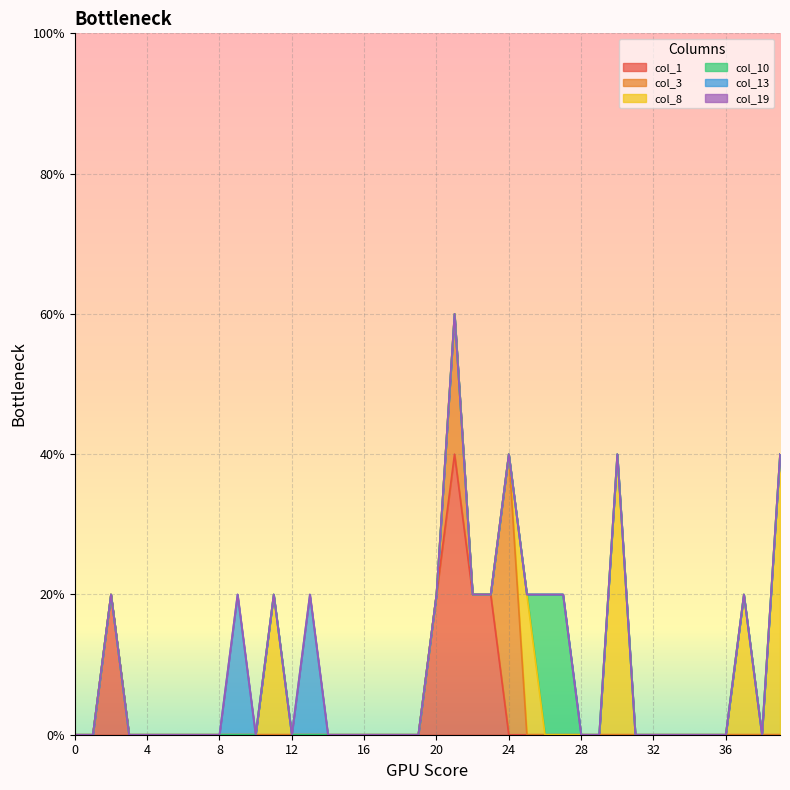

Rank the series at 16 from highest to lowest value.

col_1, col_3, col_8, col_10, col_13, col_19